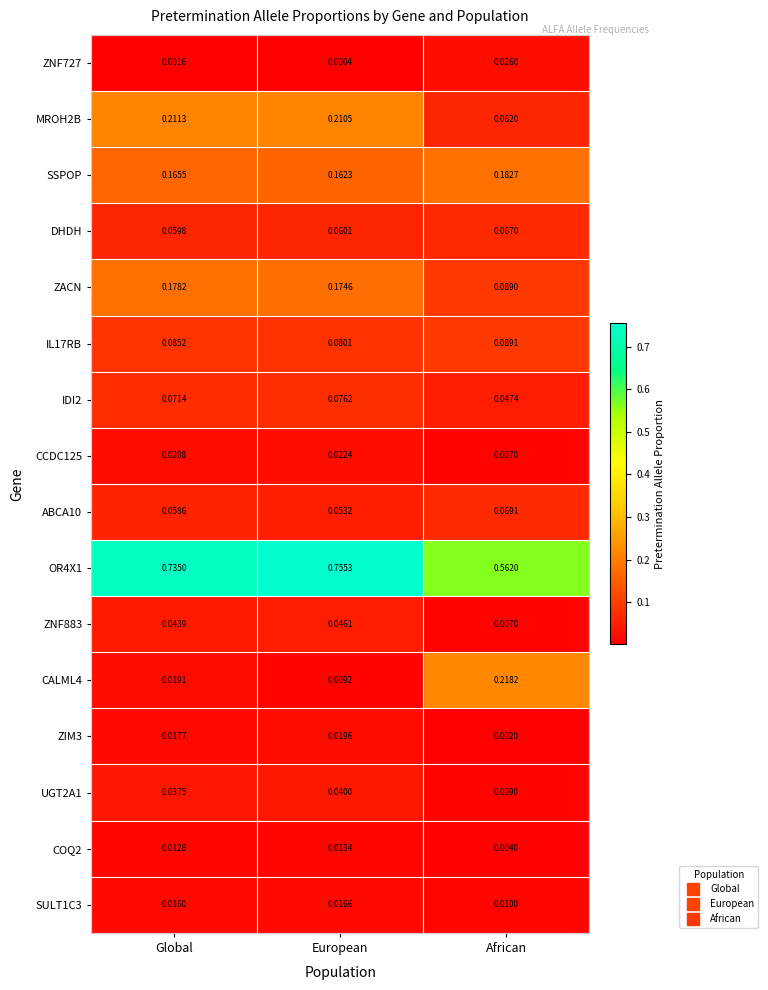

Rank the categories by OR4X1 value from highest to lowest.

European, Global, African